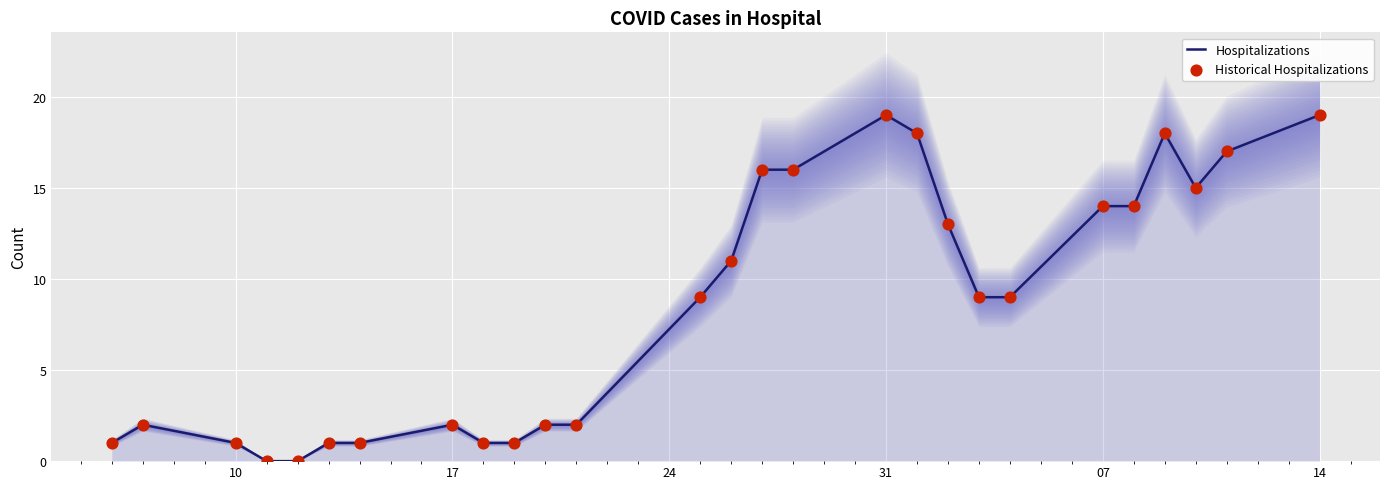

Which series reaches the minimum Y coordinate?

Hospitalizations